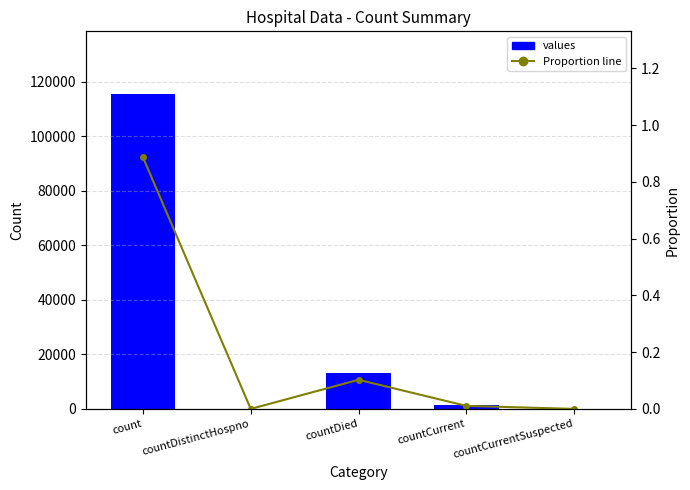

At which label does Proportion line reach its minimum?

countDistinctHospno